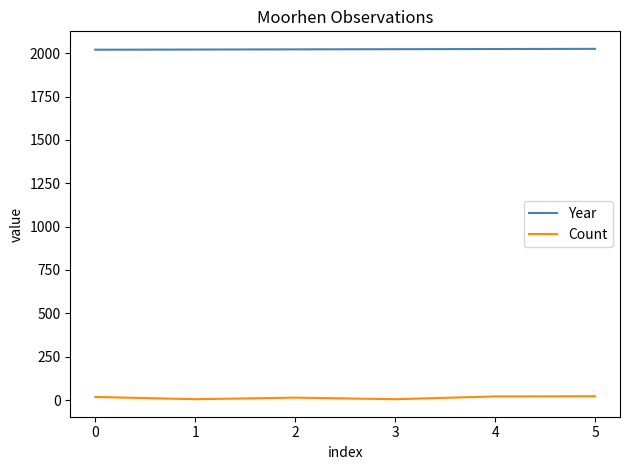

The value of Year at 1 is 2021. True or false?

True